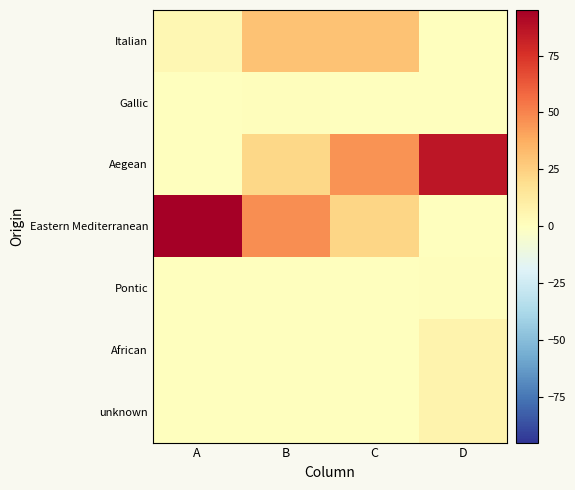

How many distinct data groups are displayed?

7